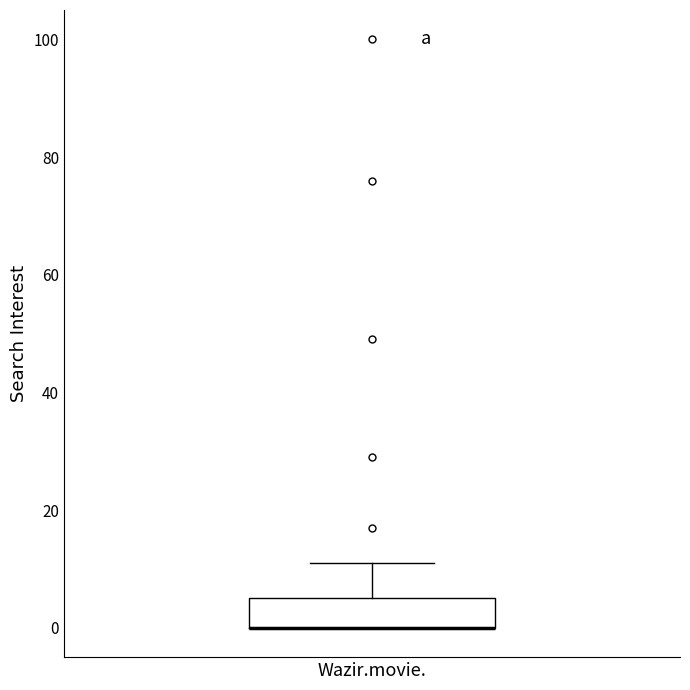

Transcribe this box plot: give where the median line is, the range the box spans, and where the two whiskers end, as read against the y-axis. The values are not printed on the chart, so give them approximately, as read against the axis.

median 0 (drawn on the box's lower edge), box 0 to 6, whiskers 0 to 12